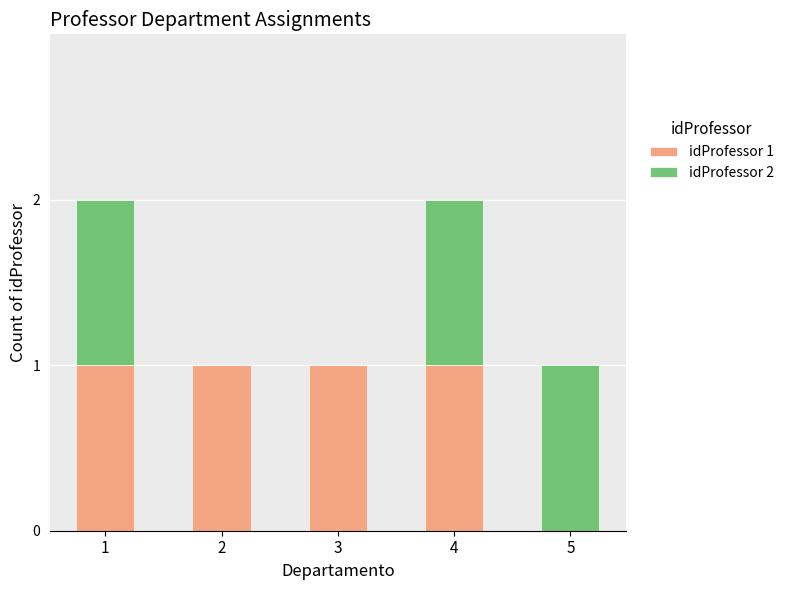

True or false: idProfessor 1 has a value of 2 at 4.

False